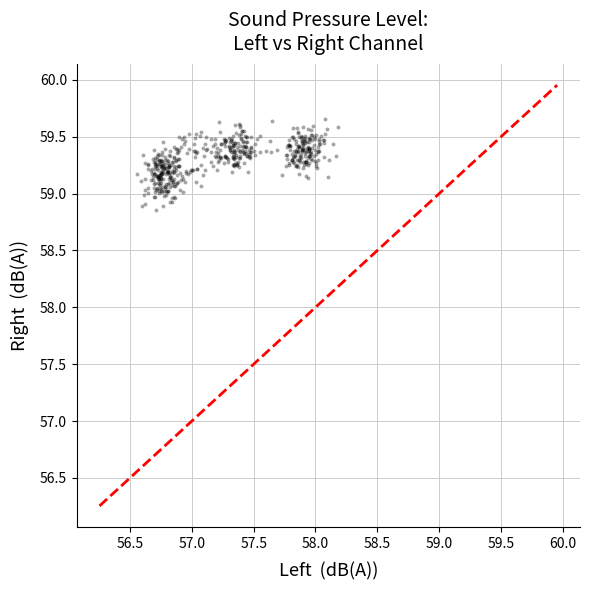

What is the range of X values (max minus min)?

1.6